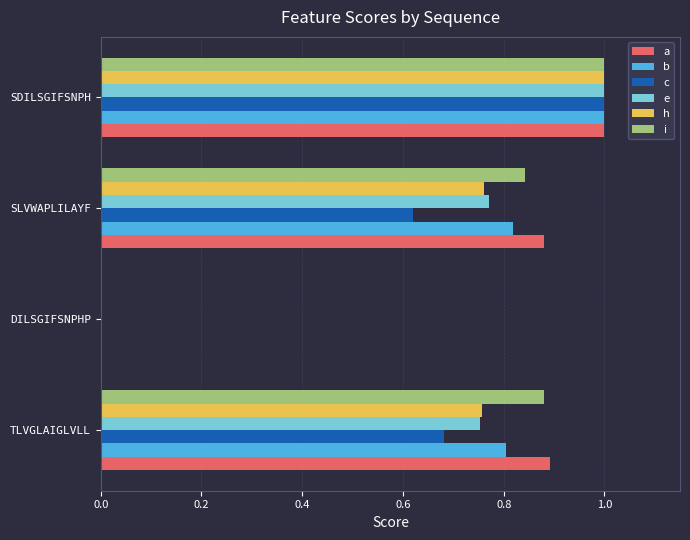

Between TLVGLAIGLVLL and DILSGIFSNPHP, which series saw the biggest shift?

a